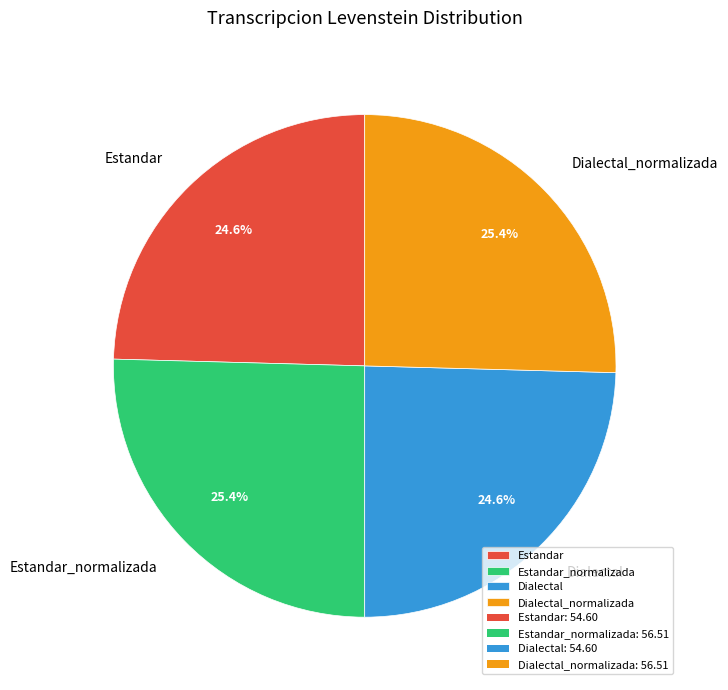

Is there a majority slice in this chart?

No